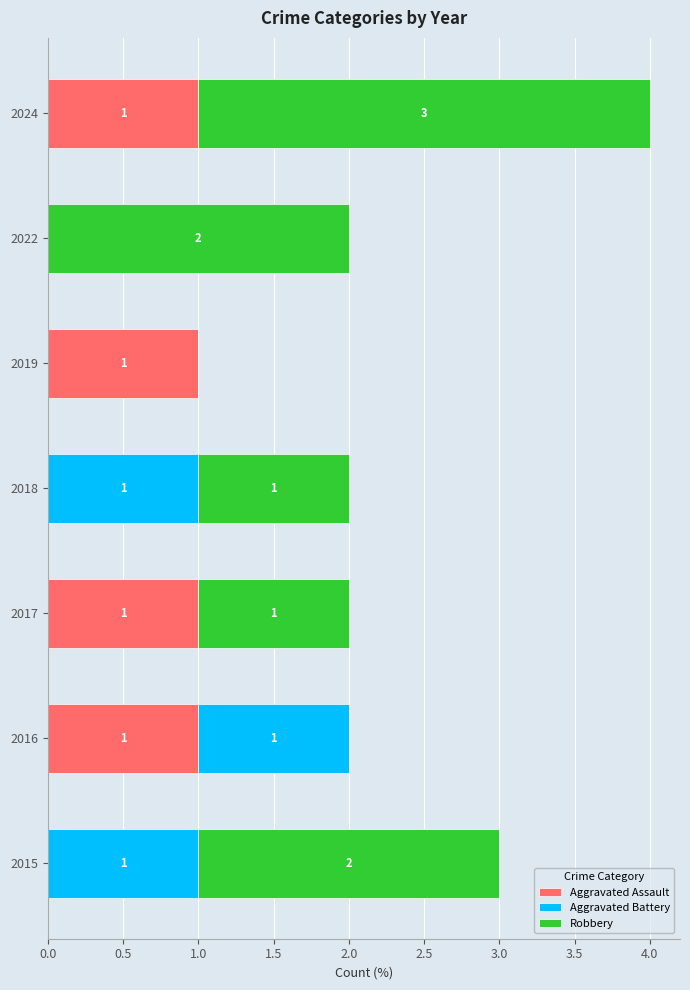

What is the total value across all series at 2015?

3